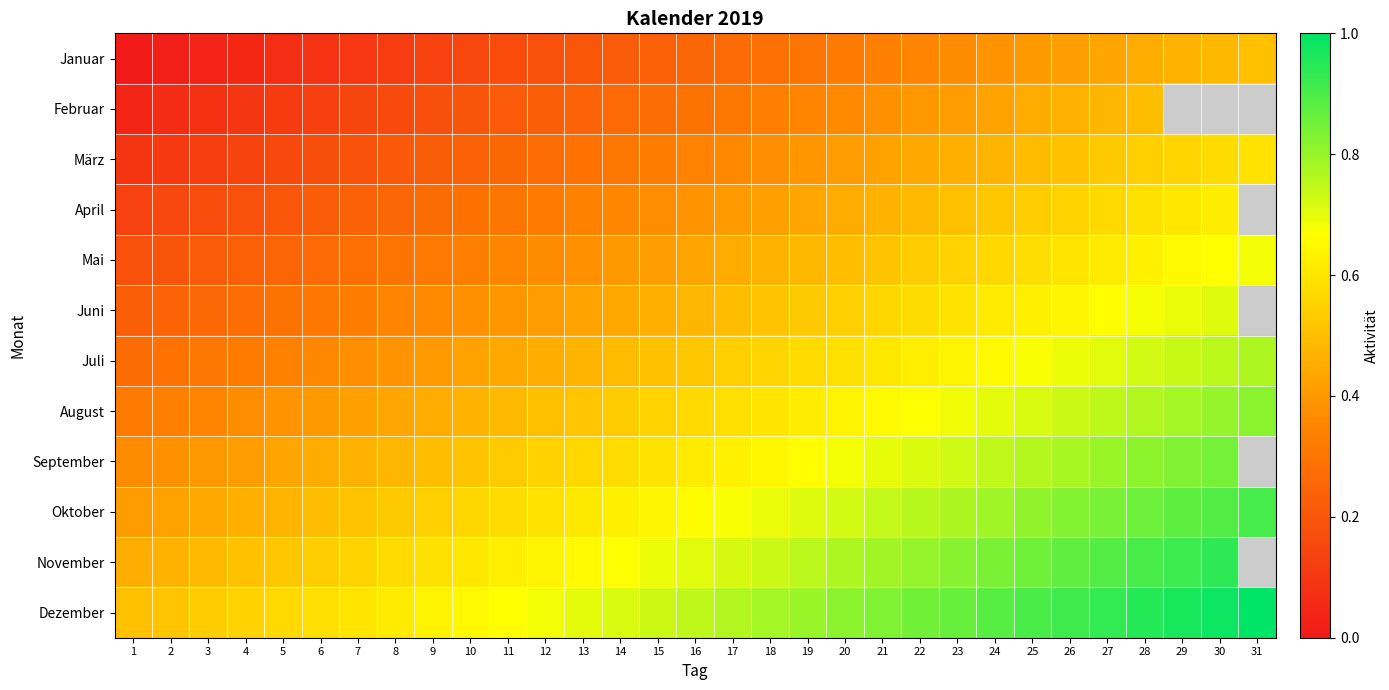

At how many categories does at least one series exceed 0?

31